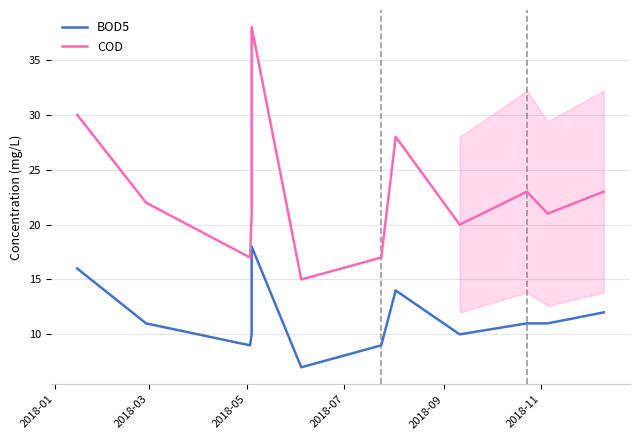

What value does the COD series have at 2018-01, to the nearest 5?

30